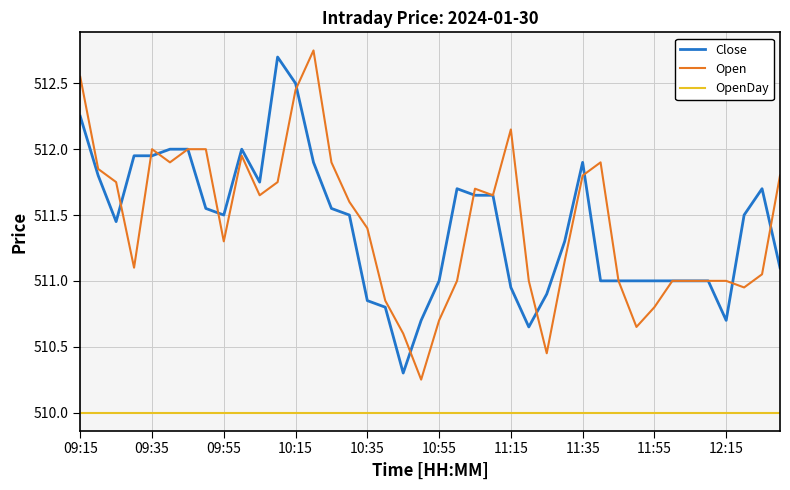

True or false: Open and OpenDay cross at least once.

False